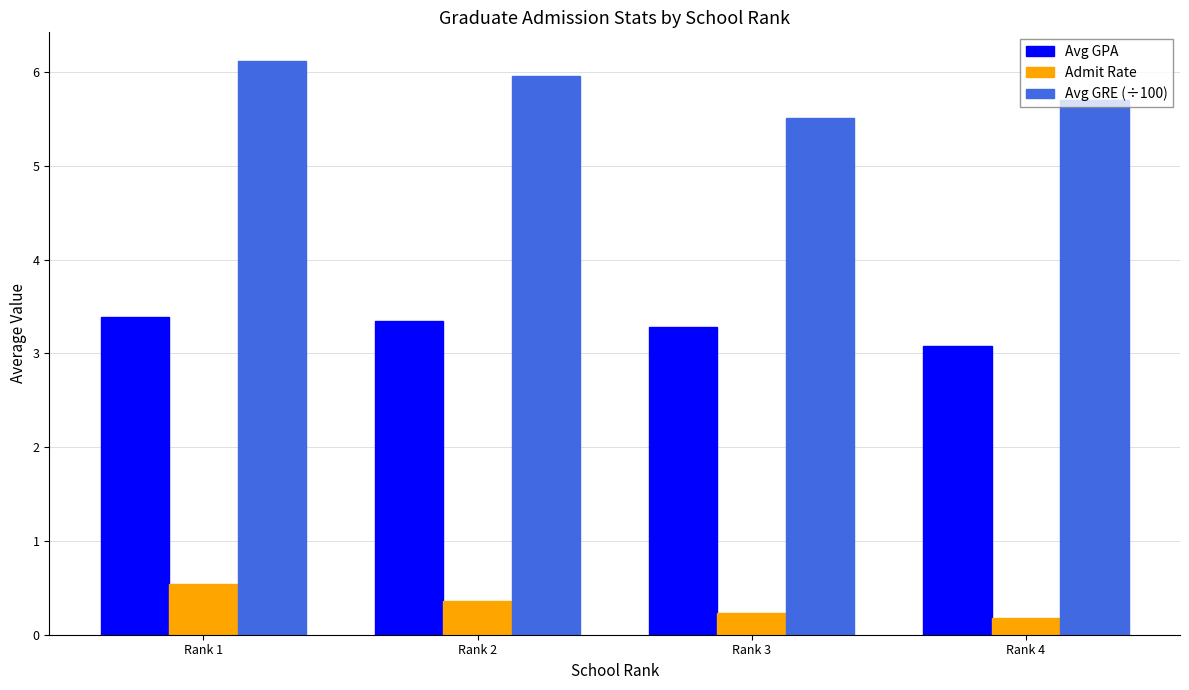

What is the value of the Avg GRE (÷100) bar at the 2nd from the left?

6.0